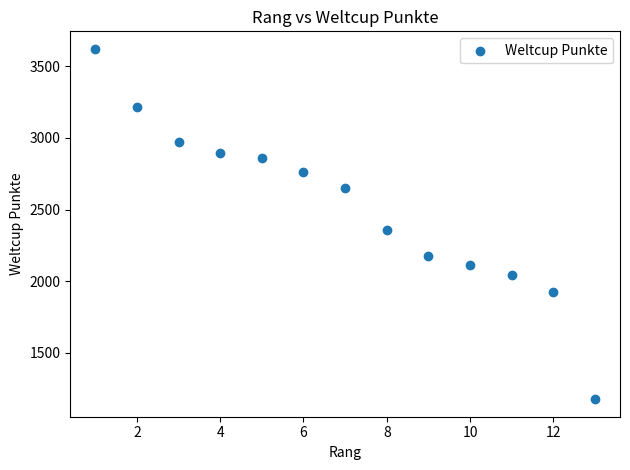

What Y value in the scatter plot is closest to 2398?

2358